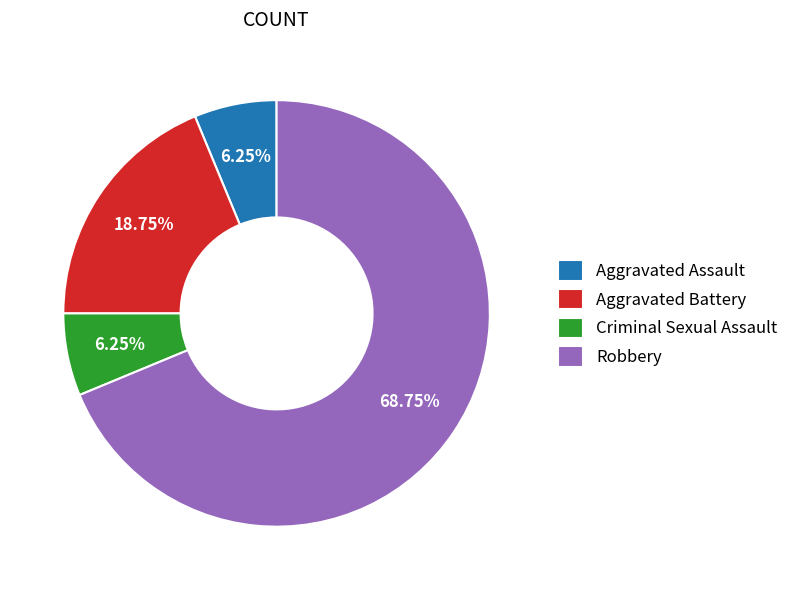

Approximately how many times larger is the value at Criminal Sexual Assault compared to Aggravated Assault?

1.0